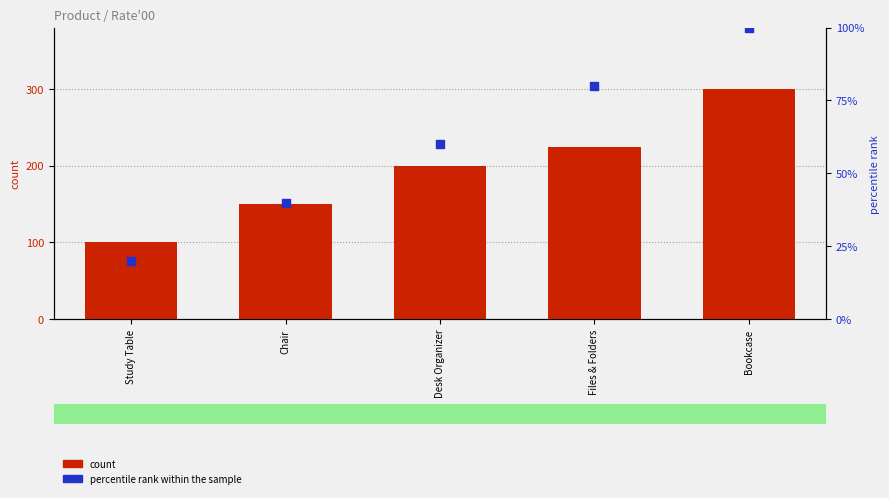

Which series has the largest total across all categories?

count